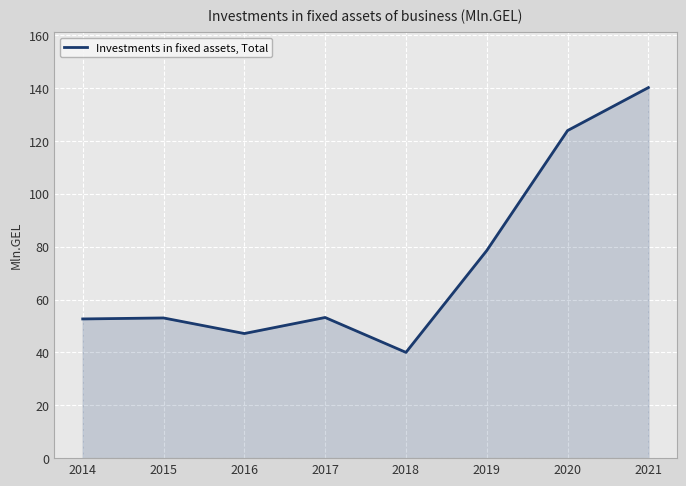

What is the greatest value displayed?

140.2